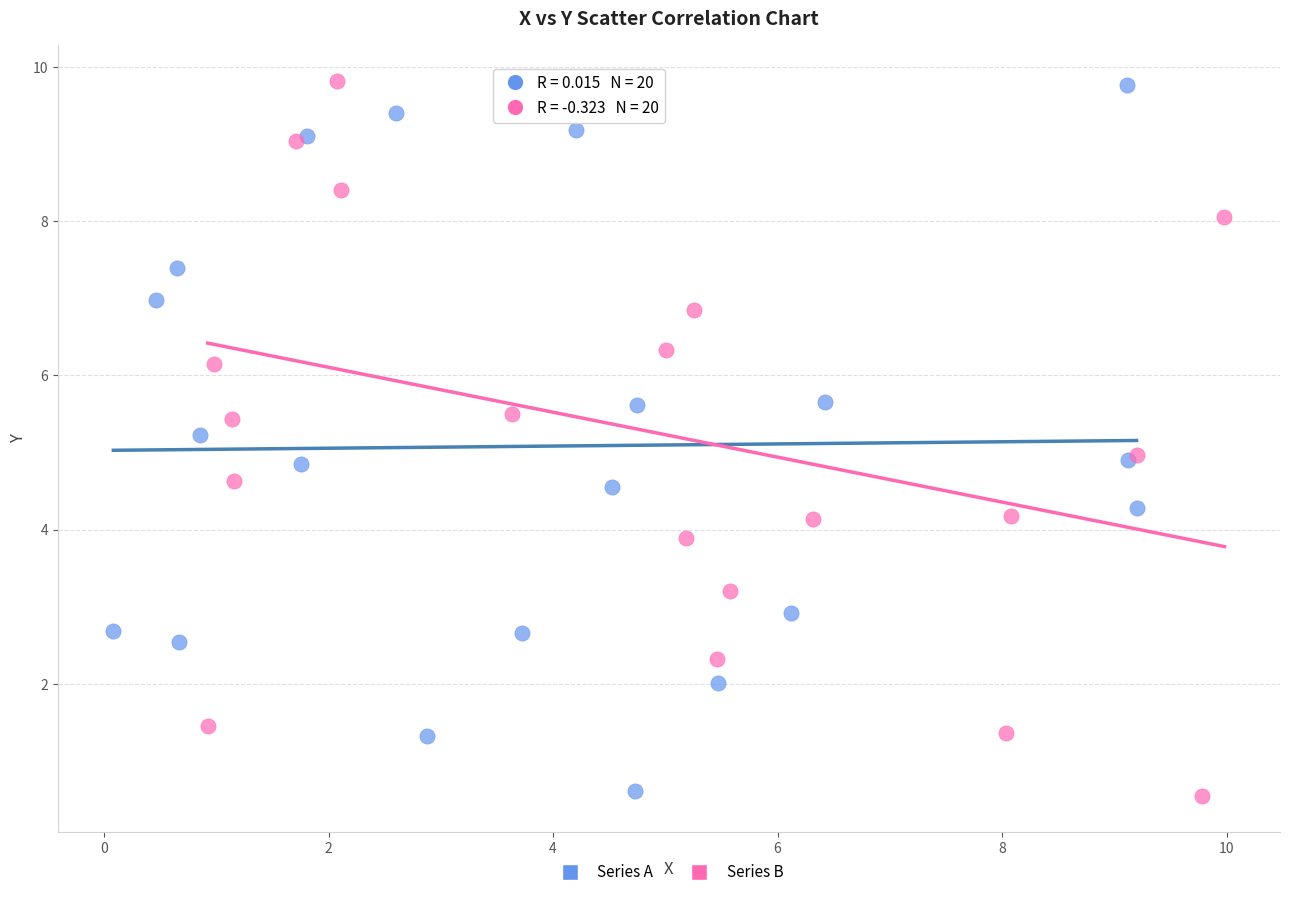

Which series has the largest Y range (max minus min)?

Series B